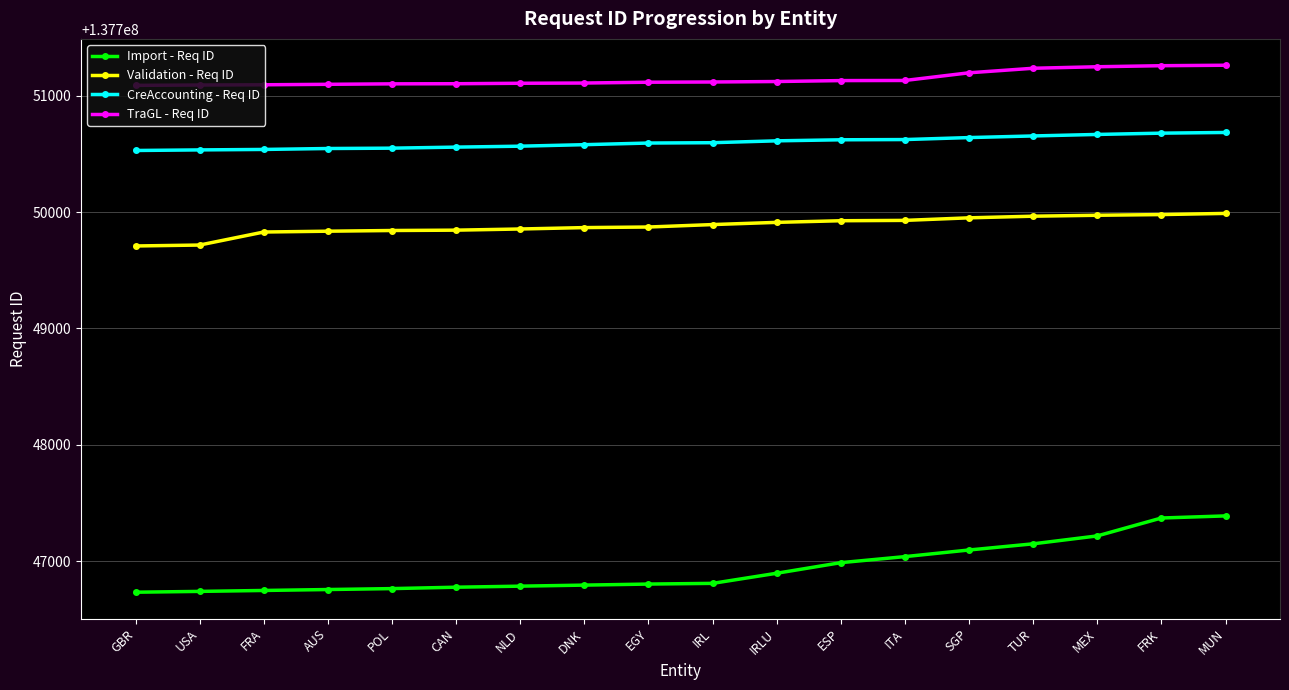

At FRA, list the series in order from smallest to largest.

Import - Req ID, Validation - Req ID, CreAccounting - Req ID, TraGL - Req ID